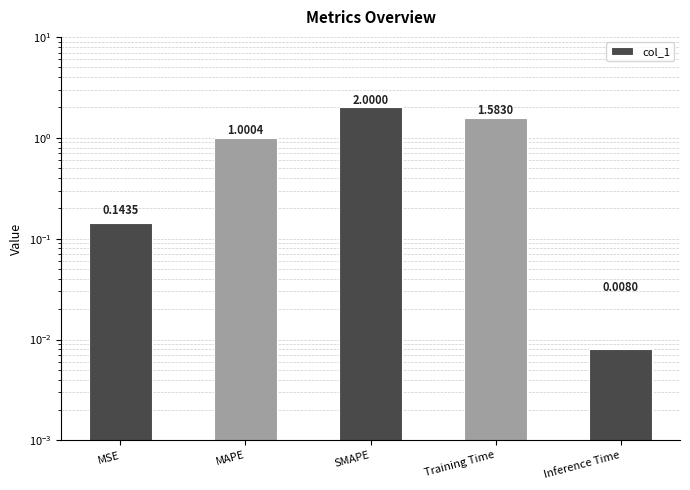

What is the value of the 2nd bar from the left?

1.0